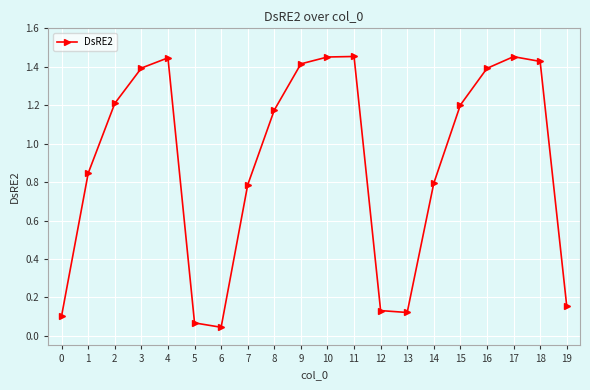

The chart shows a value of 1.4 at 18. True or false?

True